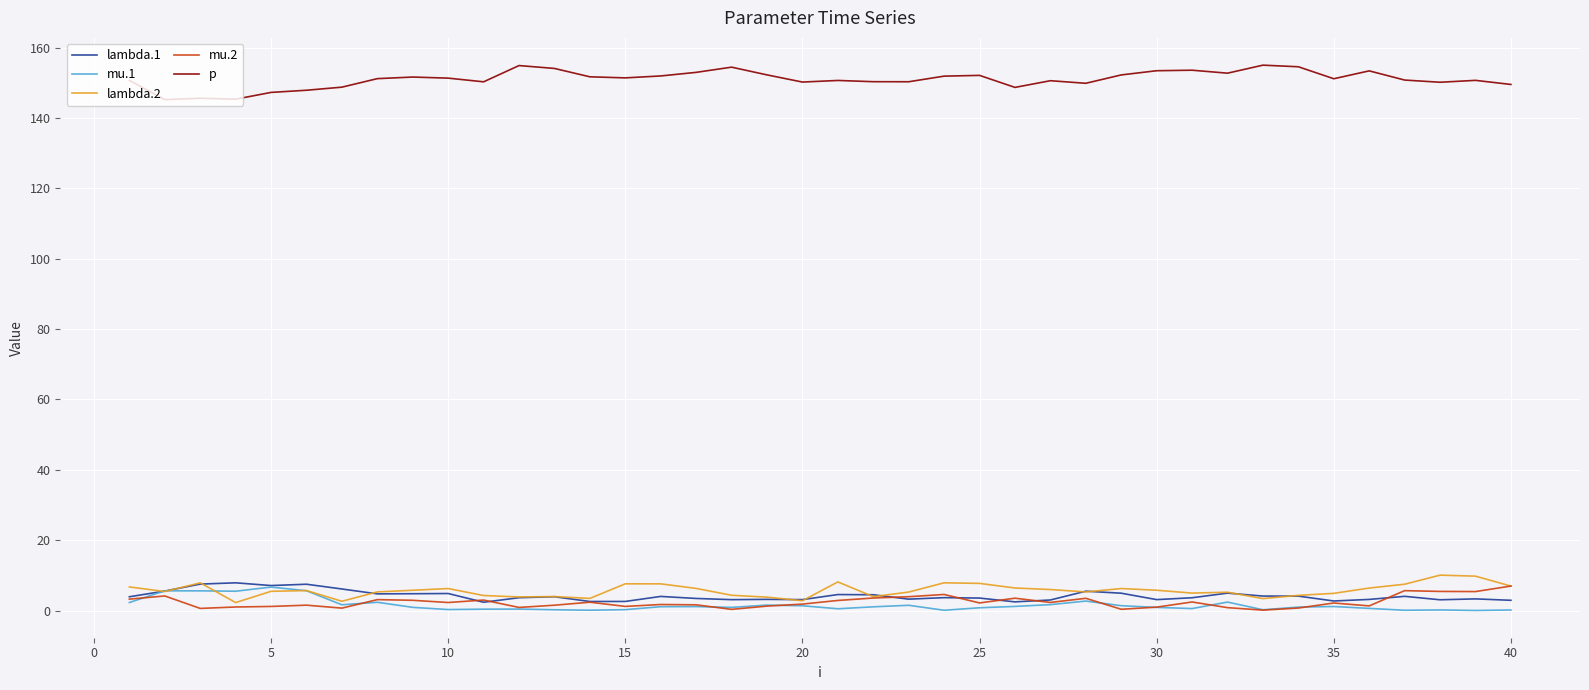

Which series has the largest total across all categories?

p